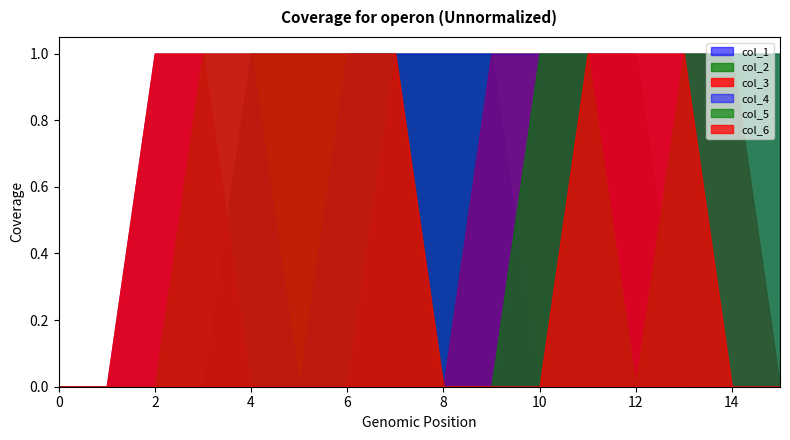

What is the sum of the col_4 values at 10 and 14?

2